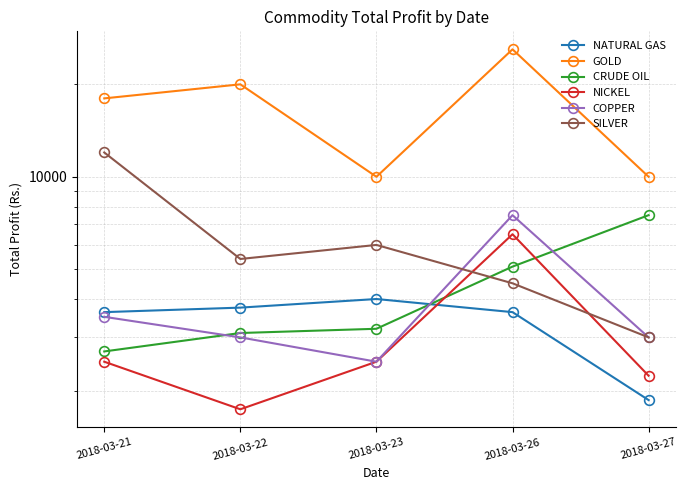

What are all the series names shown in the legend?

NATURAL GAS, GOLD, CRUDE OIL, NICKEL, COPPER, SILVER